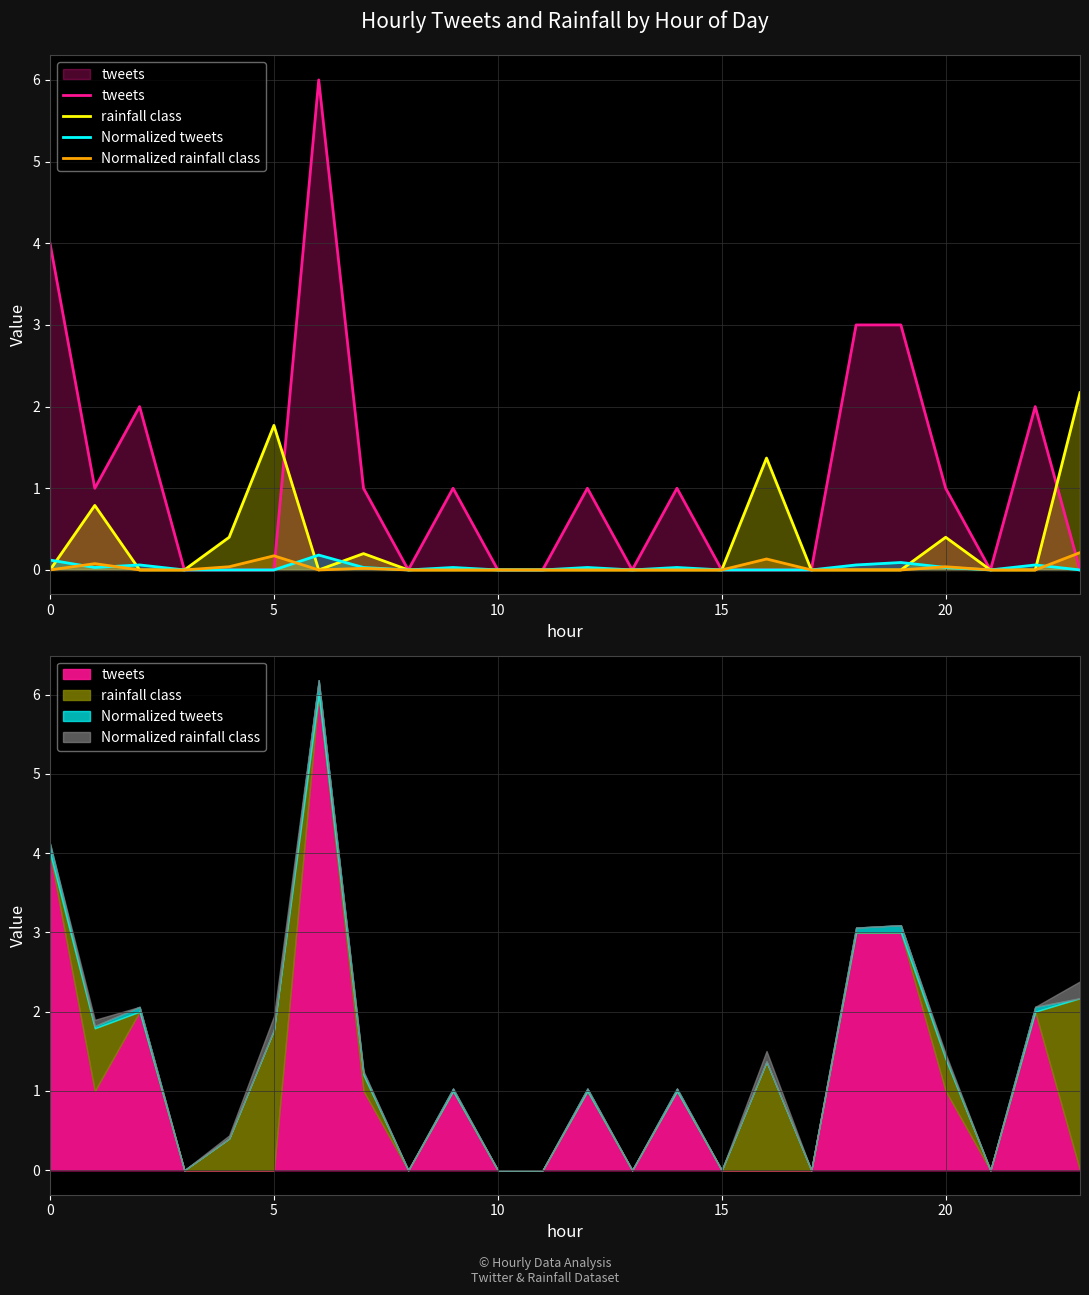

At which label is tweets closest to 3?

18